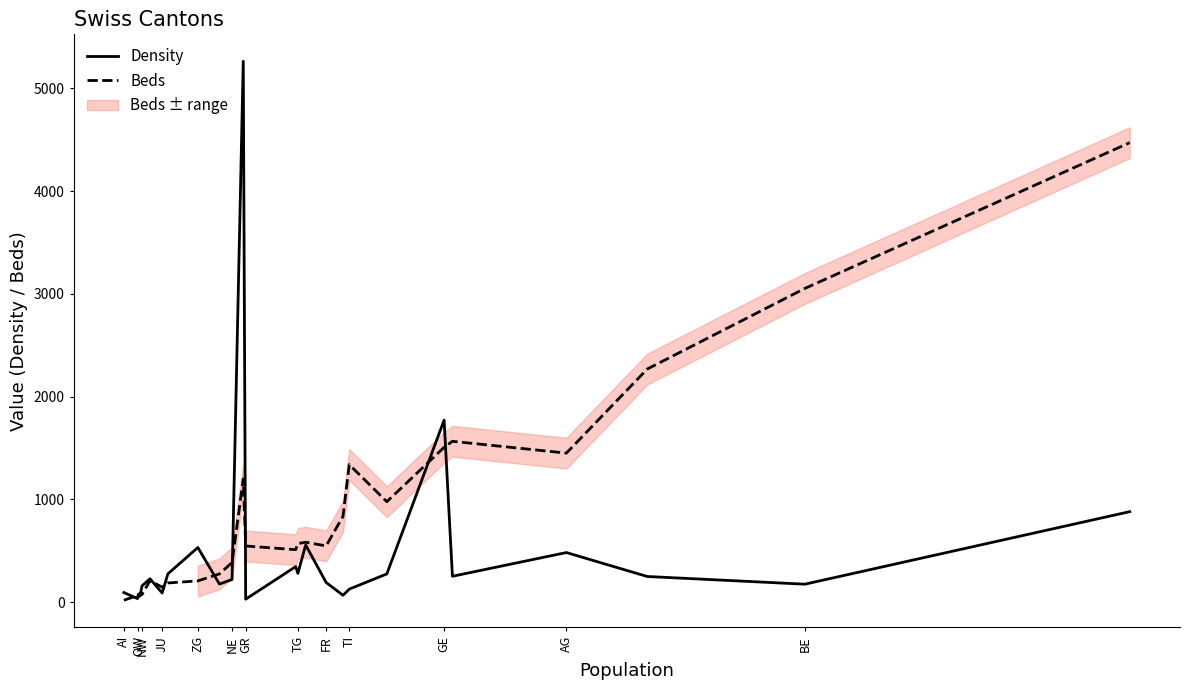

The Beds series shows 181 at GR. True or false?

False